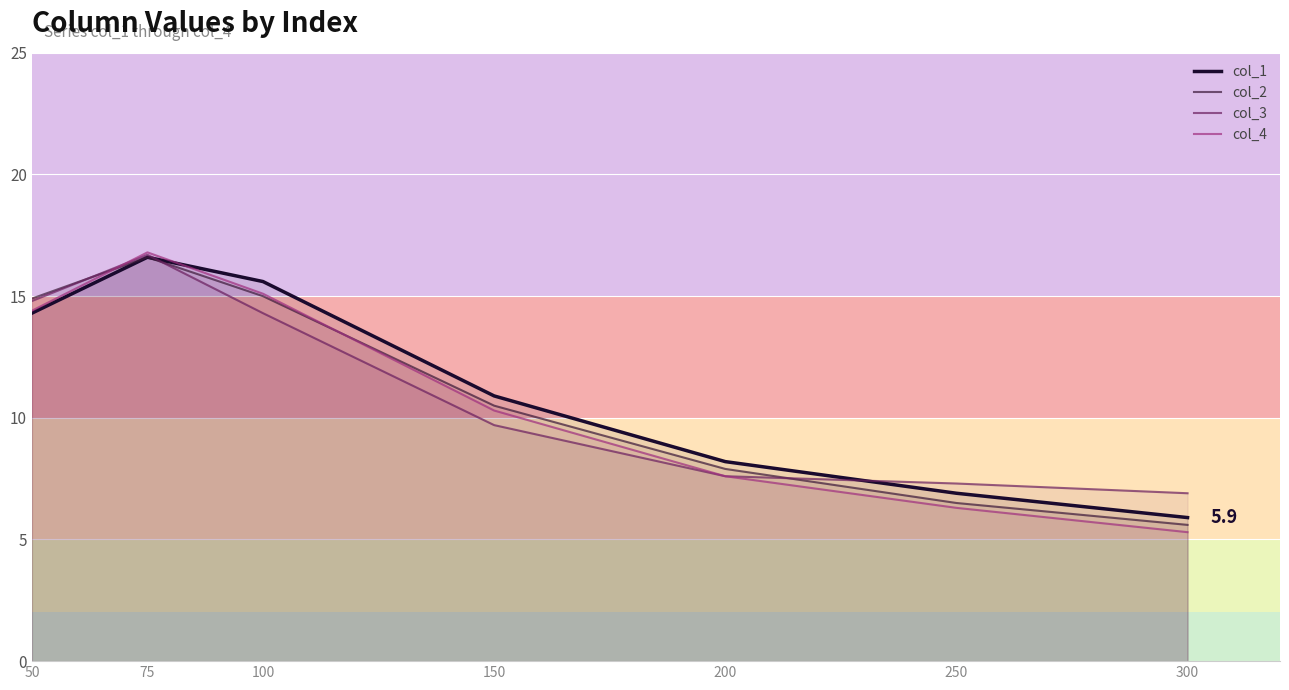

Which series has the widest spread of values?

col_4